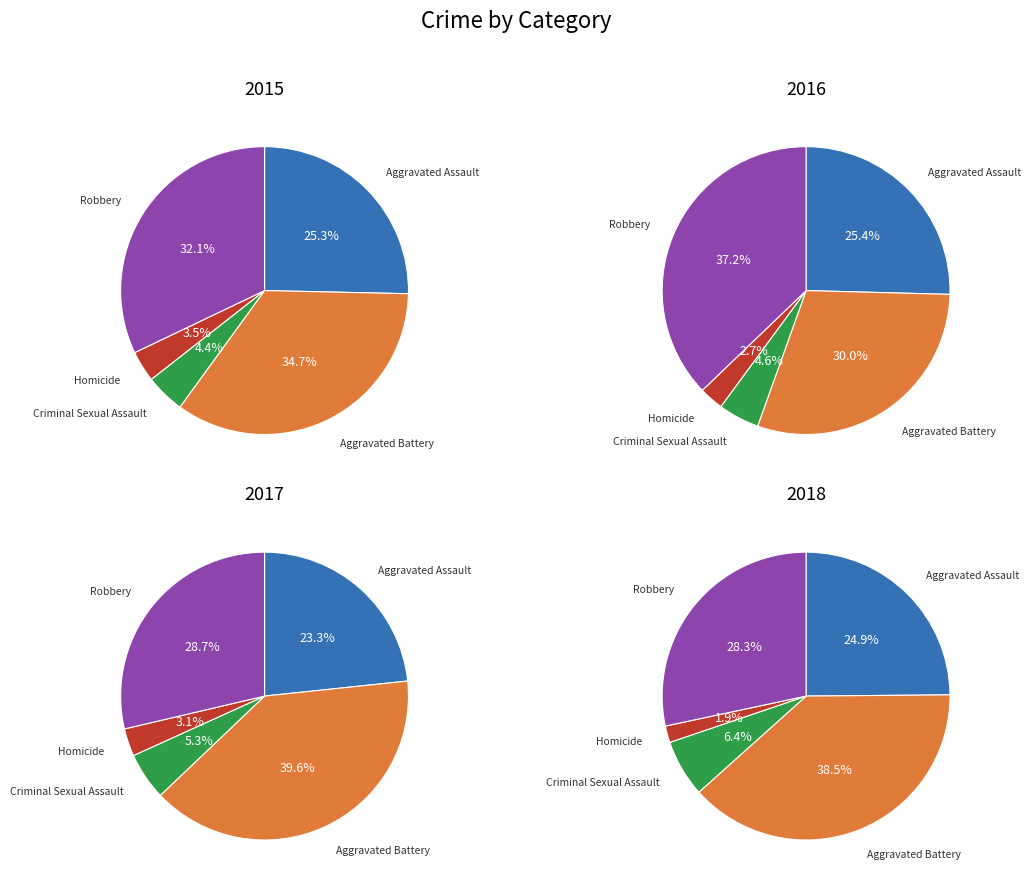

Is there any slice that represents more than half of the pie?

No